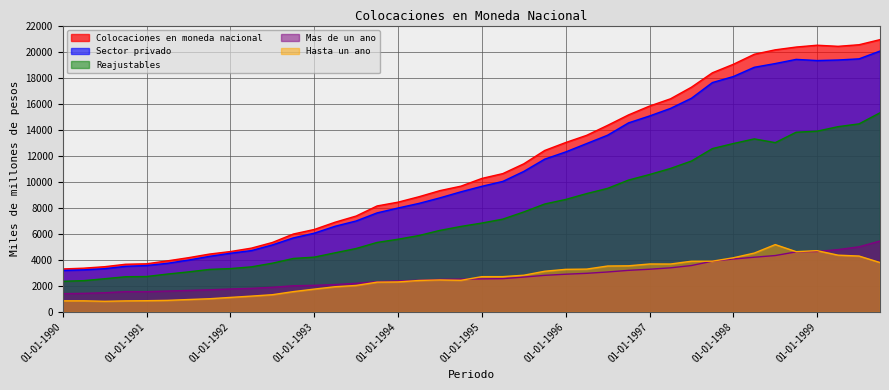

Reading left to right, transcribe all the data shown in this chart.

Colocaciones en moneda nacional: 3303	3363	3477	3664	3699	3925	4169	4446	4640	4902	5336	5985	6335	6896	7368	8143	8434	8852	9321	9663	10257	10628	11380	12406	13015	13568	14335	15138	15814	16373	17265	18372	19024	19796	20136	20350	20490	20405	20527	20919
Sector privado: 3188	3234	3325	3505	3567	3738	3986	4271	4509	4713	5149	5687	6051	6585	6989	7610	7985	8340	8765	9229	9652	10029	10795	11740	12293	12936	13578	14526	15054	15635	16415	17621	18084	18795	19082	19402	19313	19355	19443	20043
Reajustables: 2356	2405	2552	2706	2722	2911	3077	3268	3331	3463	3745	4108	4211	4545	4874	5340	5586	5872	6267	6569	6830	7131	7682	8293	8642	9092	9493	10132	10557	11023	11592	12549	12938	13295	13007	13806	13889	14234	14449	15300
Mas de un ano: 1405	1428	1475	1561	1554	1604	1653	1700	1765	1812	1895	2011	2043	2102	2200	2328	2384	2433	2501	2520	2541	2558	2679	2812	2898	2967	3070	3196	3281	3389	3564	3900	4067	4204	4333	4615	4647	4788	5003	5449
Hasta un ano: 854	855	818	850	864	890	954	1014	1117	1216	1324	1561	1755	1937	2036	2289	2306	2418	2460	2431	2711	2713	2820	3127	3272	3291	3528	3545	3684	3681	3896	3899	4161	4522	5174	4631	4707	4362	4294	3796